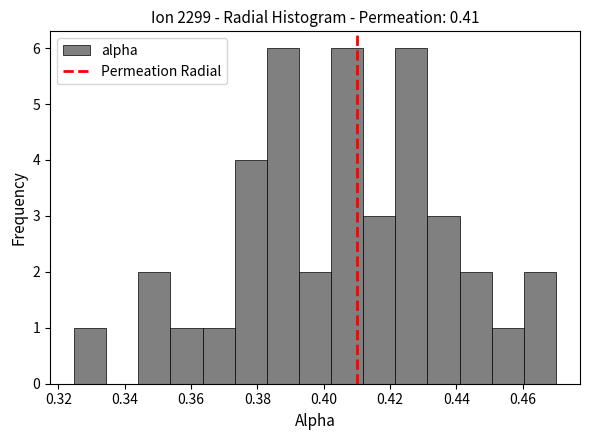

Reading left to right, transcribe this chart: for each bar, give the range it covers on the x-axis and its height. Neither the bar edges nor the heights are printed on the chart, so give them approximately, as read against the axes.

0.324 to 0.334: 1
0.334 to 0.344: 0
0.344 to 0.354: 2
0.354 to 0.364: 1
0.364 to 0.374: 1
0.374 to 0.382: 4
0.382 to 0.392: 6
0.392 to 0.402: 2
0.402 to 0.412: 6
0.412 to 0.422: 3
0.422 to 0.432: 6
0.432 to 0.440: 3
0.440 to 0.450: 2
0.450 to 0.460: 1
0.460 to 0.470: 2